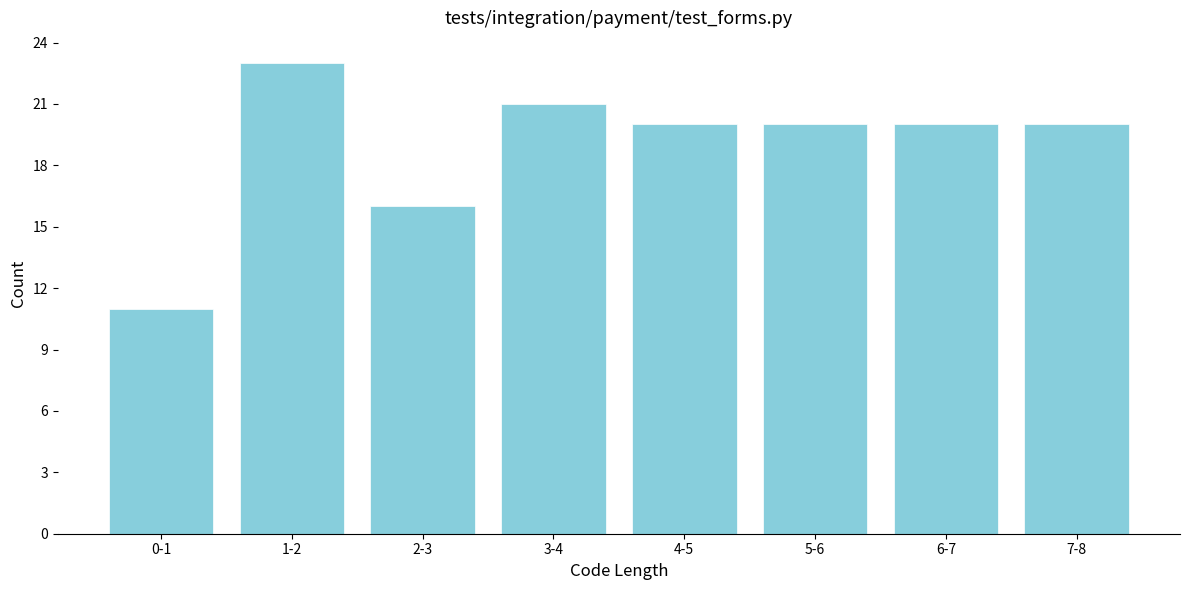

Reading left to right, what are all the values shown in this chart?

0-1=11	1-2=23	2-3=16	3-4=21	4-5=20	5-6=20	6-7=20	7-8=20